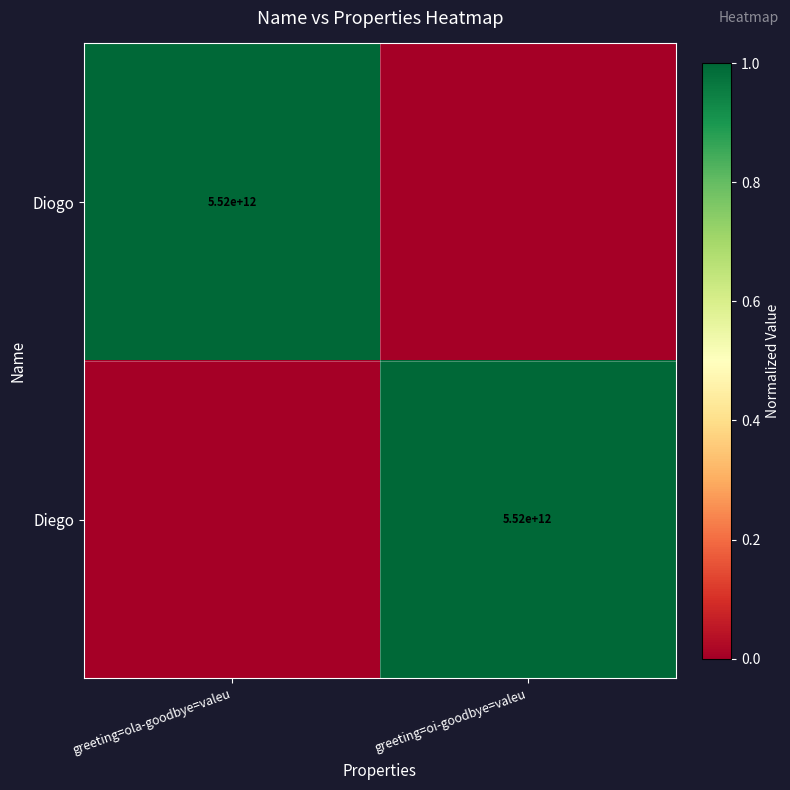

The Diego series shows 9669380404410 at greeting=oi-goodbye=valeu. True or false?

False